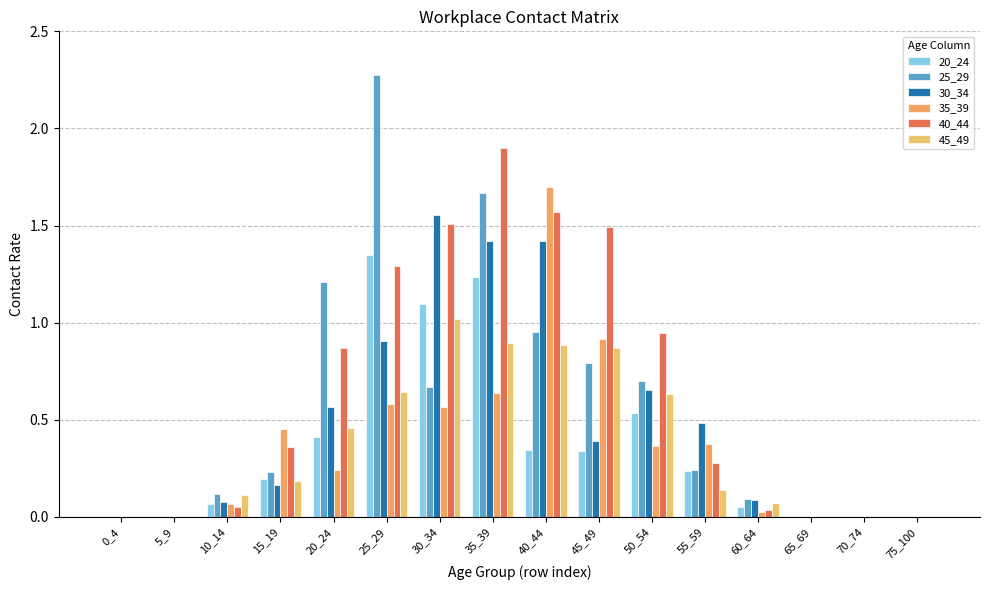

At how many categories does at least one series exceed 1?

6